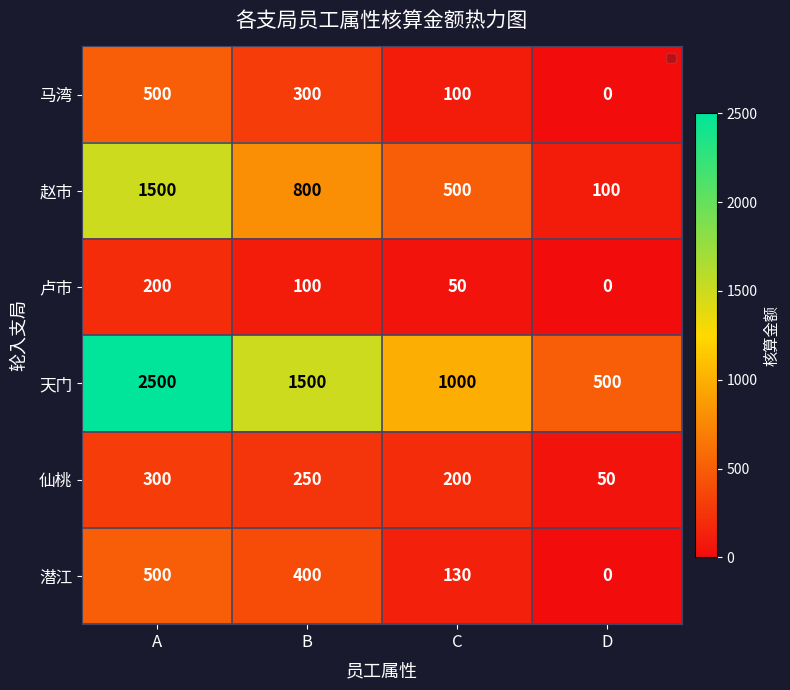

Is it true that 潜江 equals 697 at B?

False